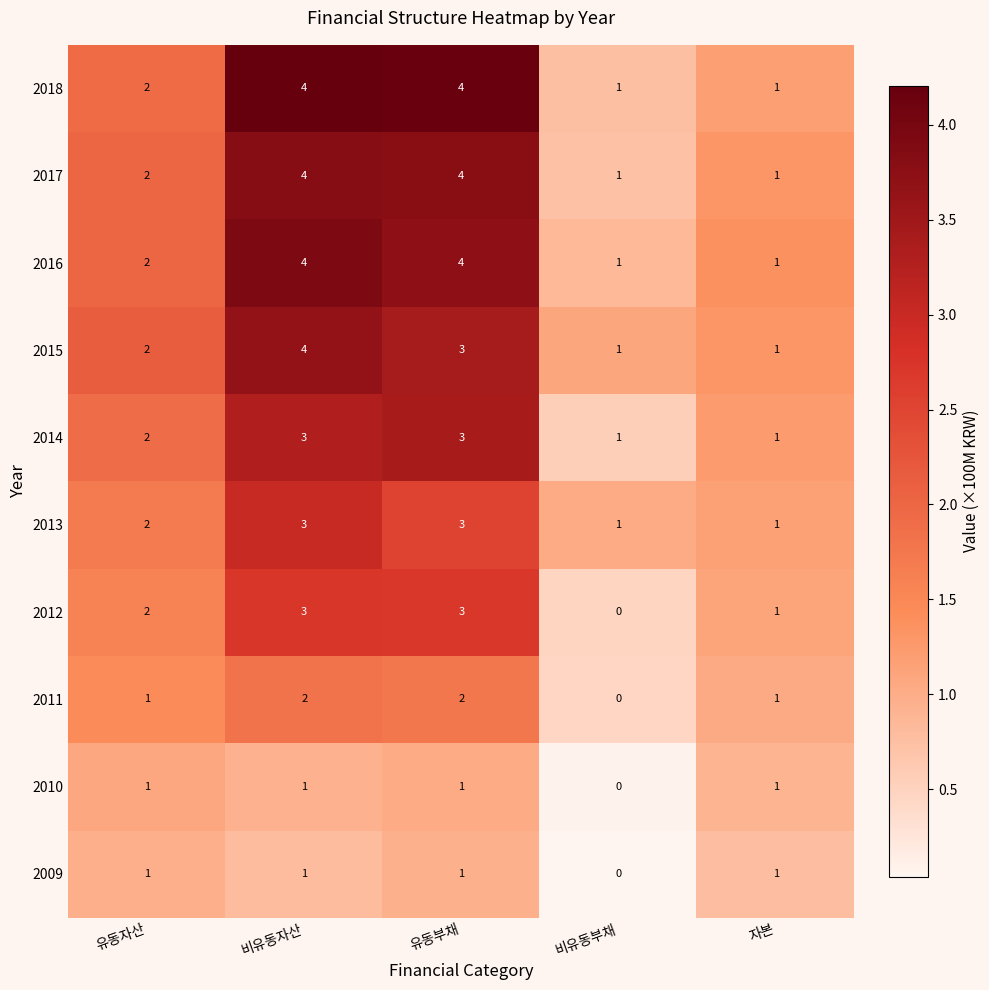

What is the difference between the 2016 values at 비유동부채 and 유동부채?

3